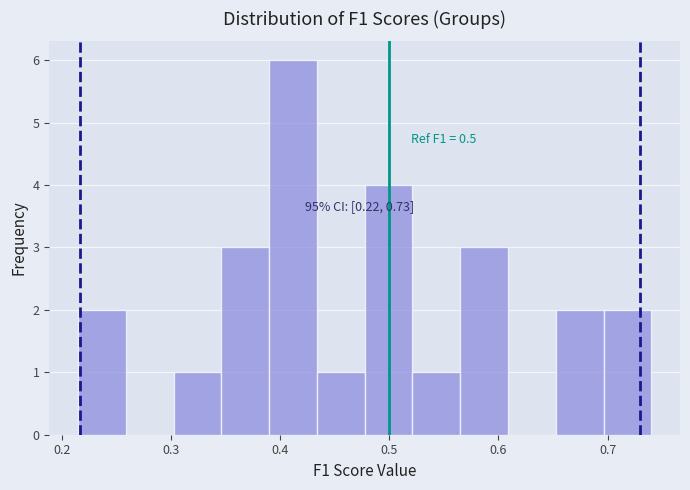

Over which range of the x-axis is the bar tallest?

0.39 to 0.43